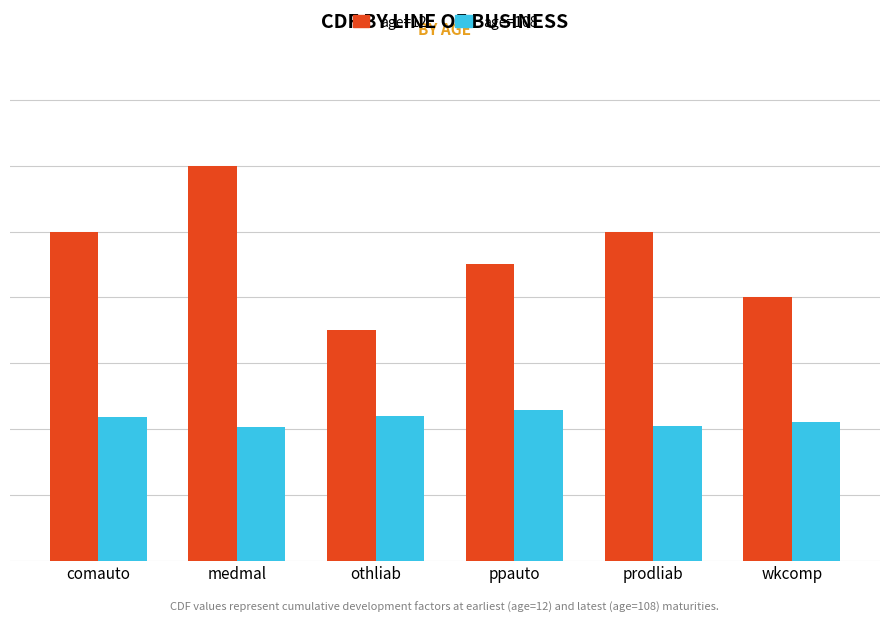

Are the bars horizontal?

No